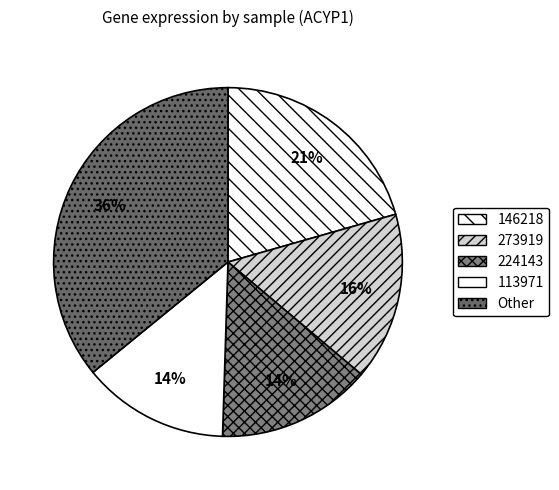

How many slices are in this pie chart?

5